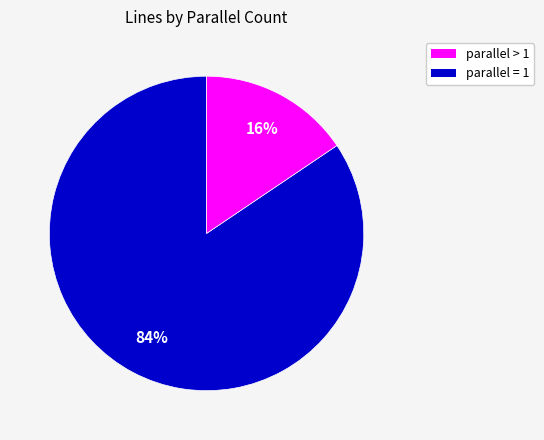

How many segments does this pie chart have?

2